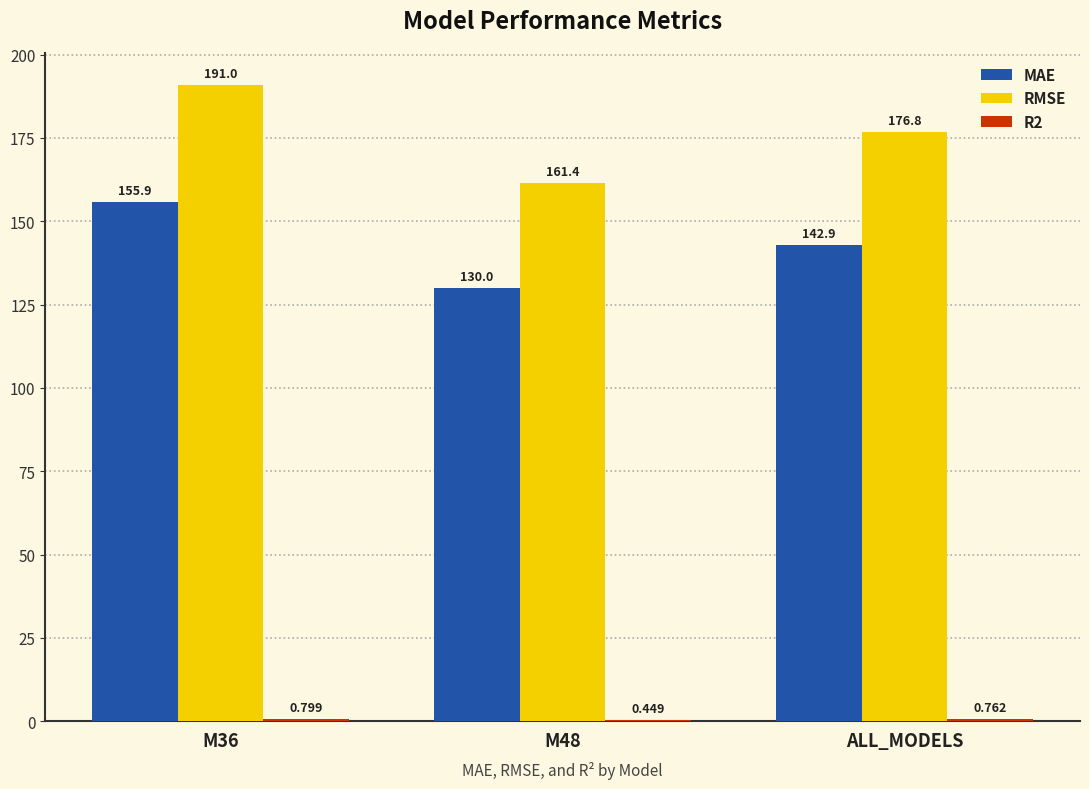

Between M48 and ALL_MODELS, which series saw the biggest shift?

RMSE